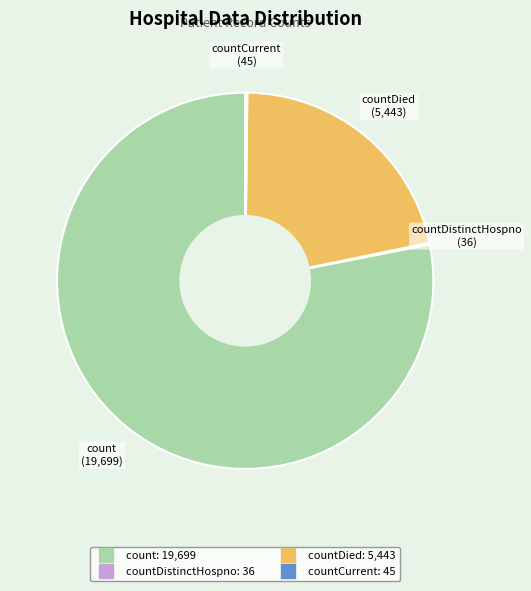

Does any single category account for the majority?

Yes